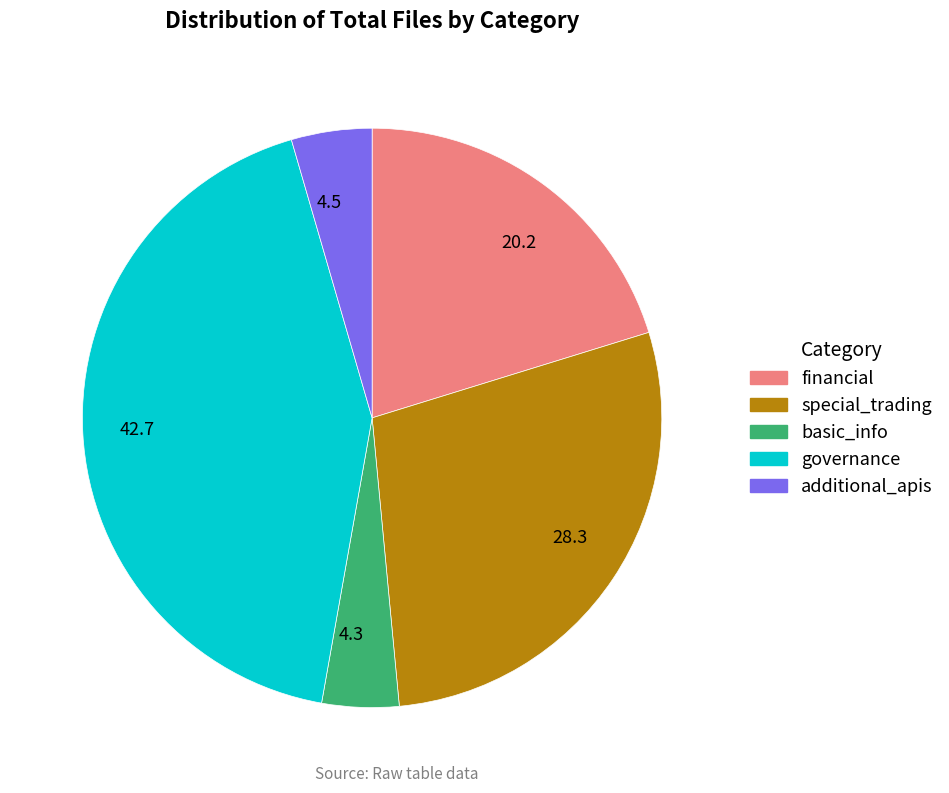

Between 42.7 and 4.5, which is larger?

42.7